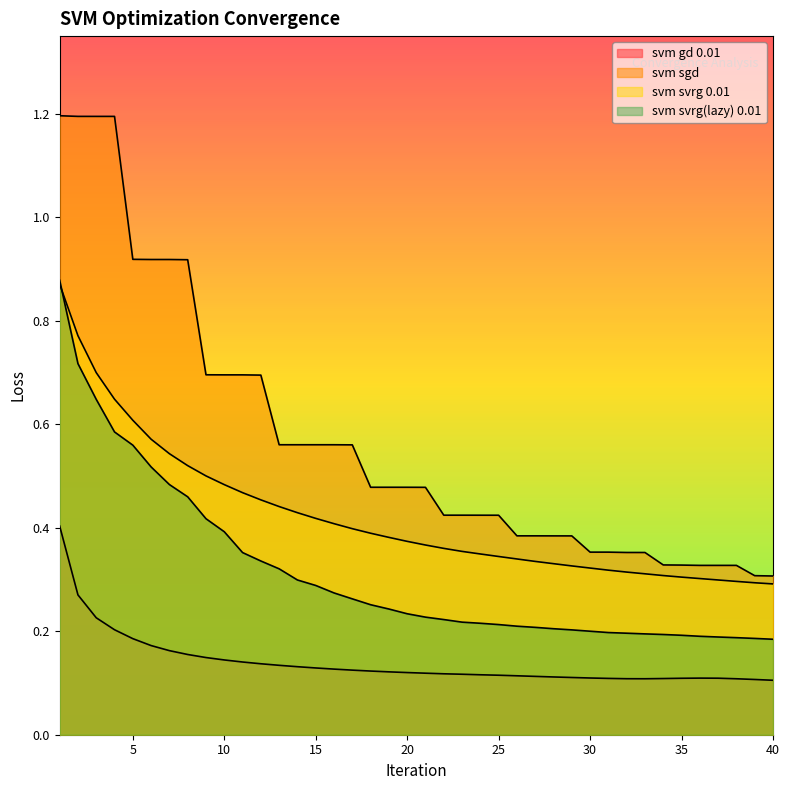

Does the chart display data point markers on the line(s)?

No